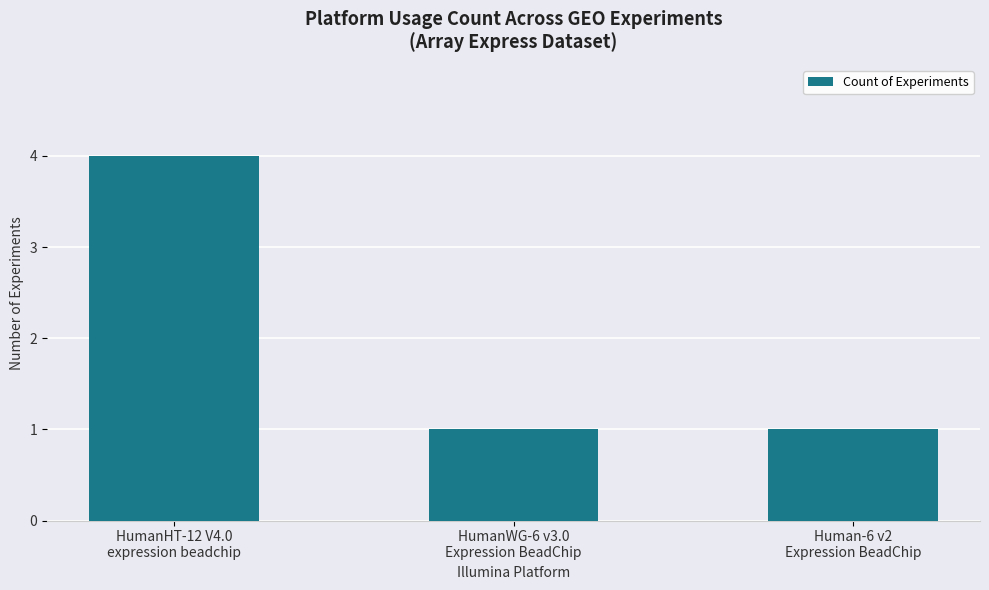

What is the difference between the maximum and minimum values?

3